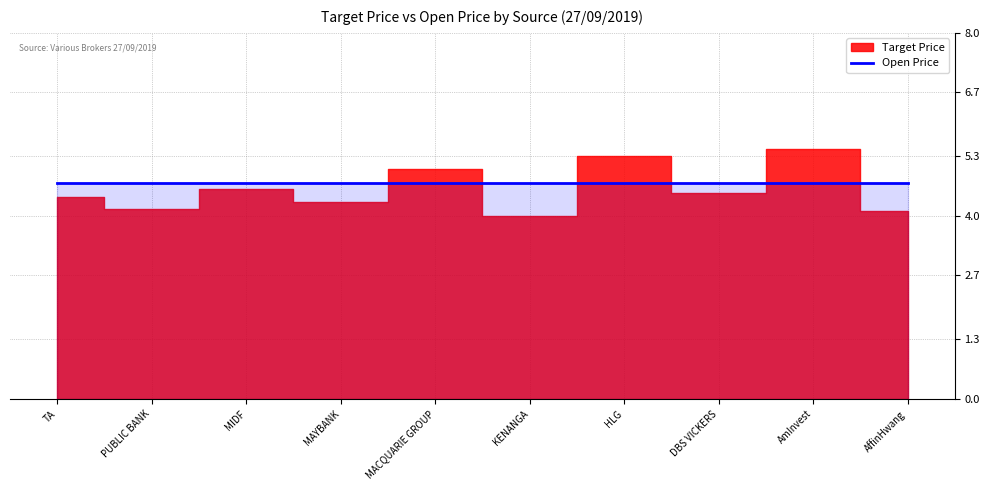

Reading left to right, what are all the values shown in this chart?

Target Price: TA=4.4	PUBLIC BANK=4.2	MIDF=4.6	MAYBANK=4.3	MACQUARIE GROUP=5.0	KENANGA=4.0	HLG=5.3	DBS VICKERS=4.5	AmInvest=5.5	AffinHwang=4.1
Open Price: TA=4.7	PUBLIC BANK=4.7	MIDF=4.7	MAYBANK=4.7	MACQUARIE GROUP=4.7	KENANGA=4.7	HLG=4.7	DBS VICKERS=4.7	AmInvest=4.7	AffinHwang=4.7